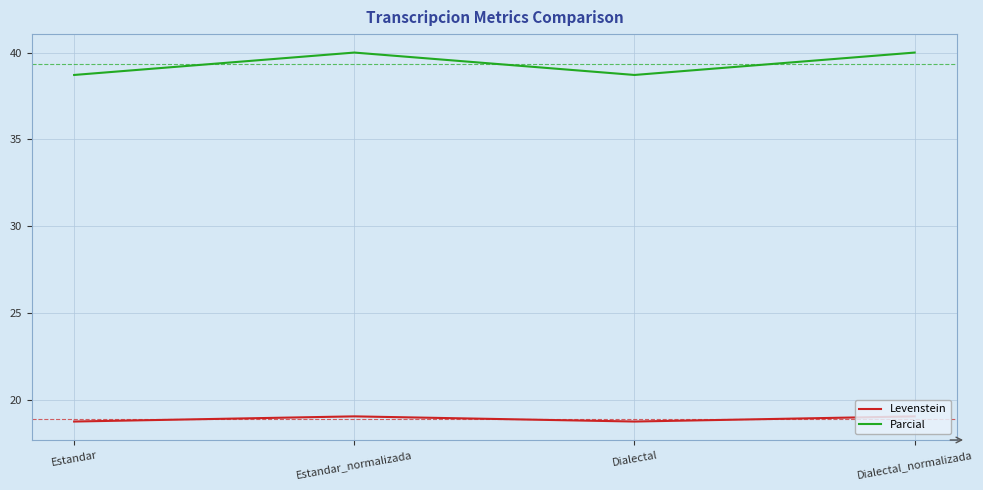

True or false: Parcial and Levenstein intersect in this chart.

False